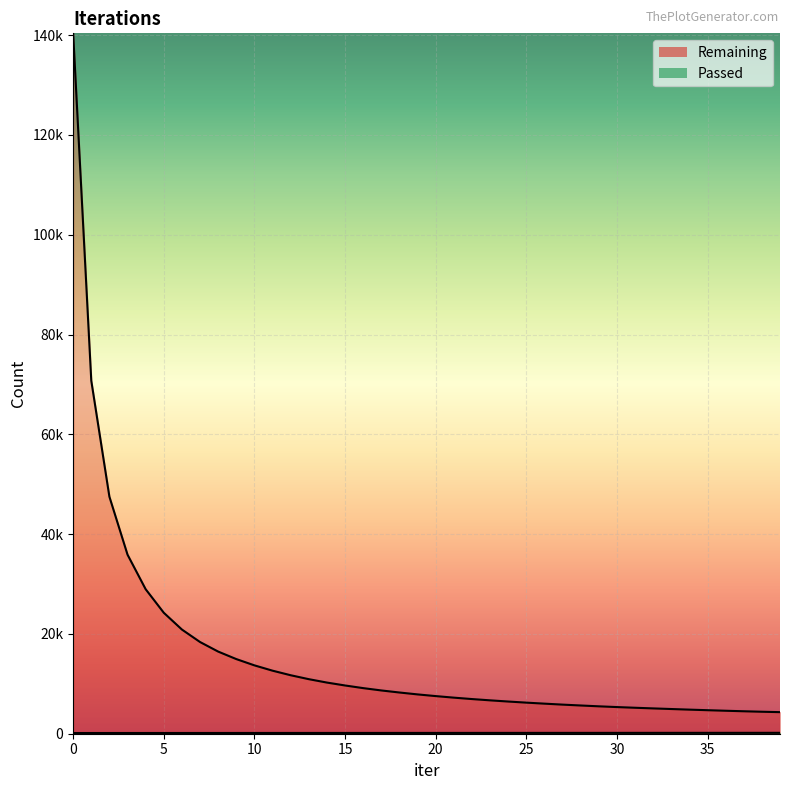

What is the value of the Passed point at the 34th from the left?

174